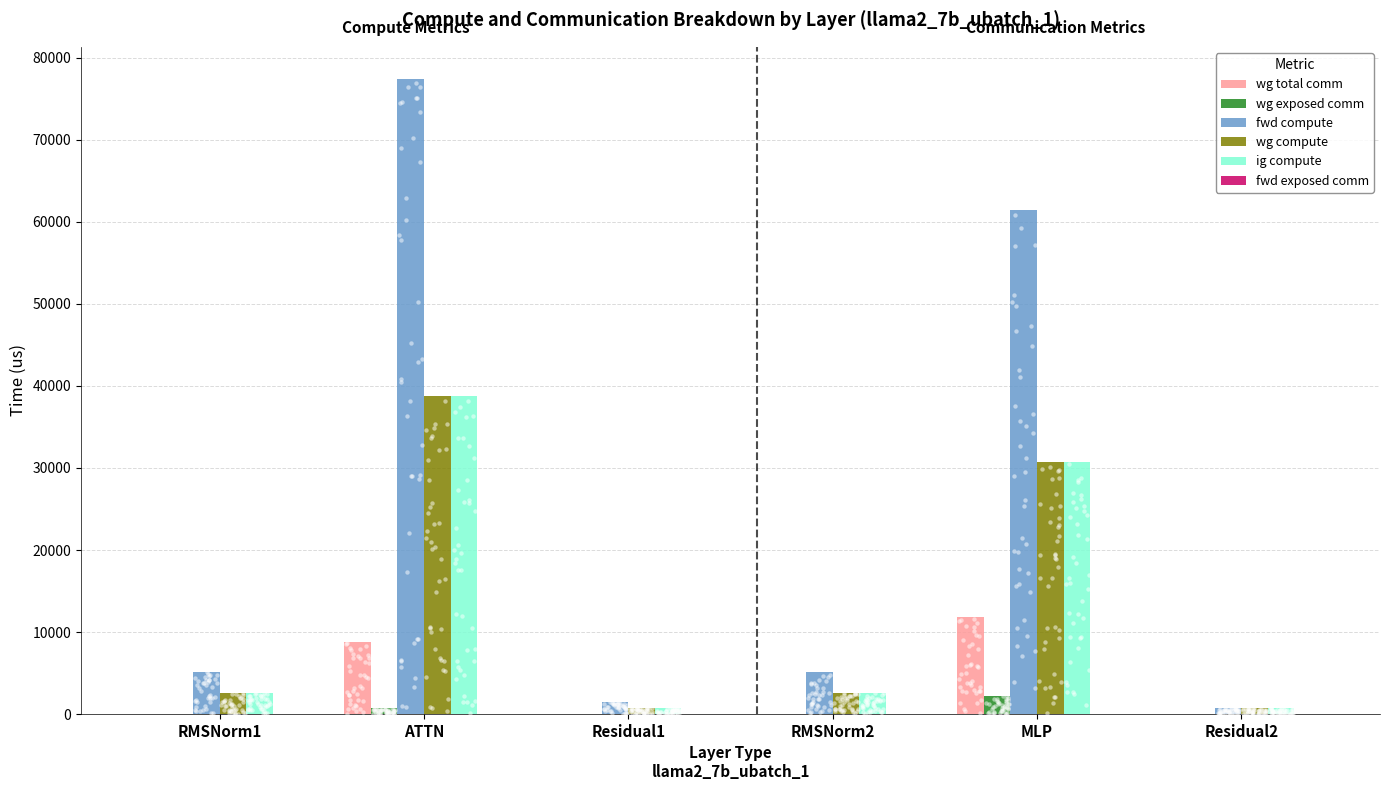

What are all the series names shown in the legend?

wg total comm, wg exposed comm, fwd compute, wg compute, ig compute, fwd exposed comm